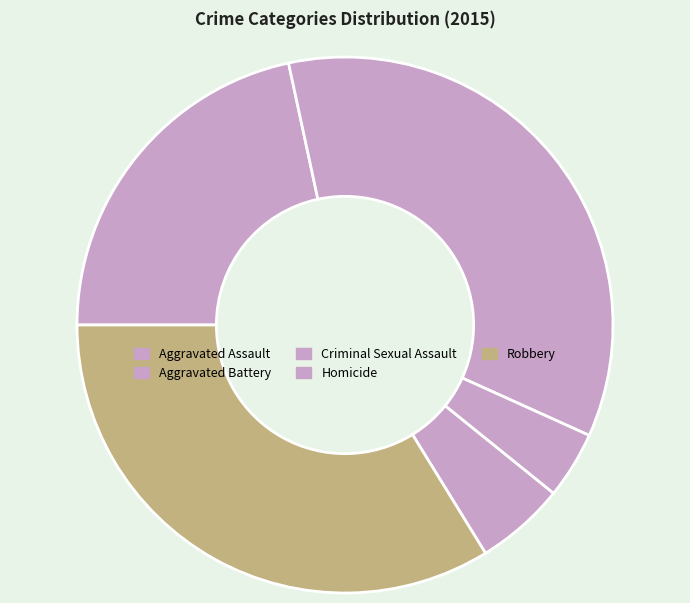

Is there a majority slice in this chart?

No